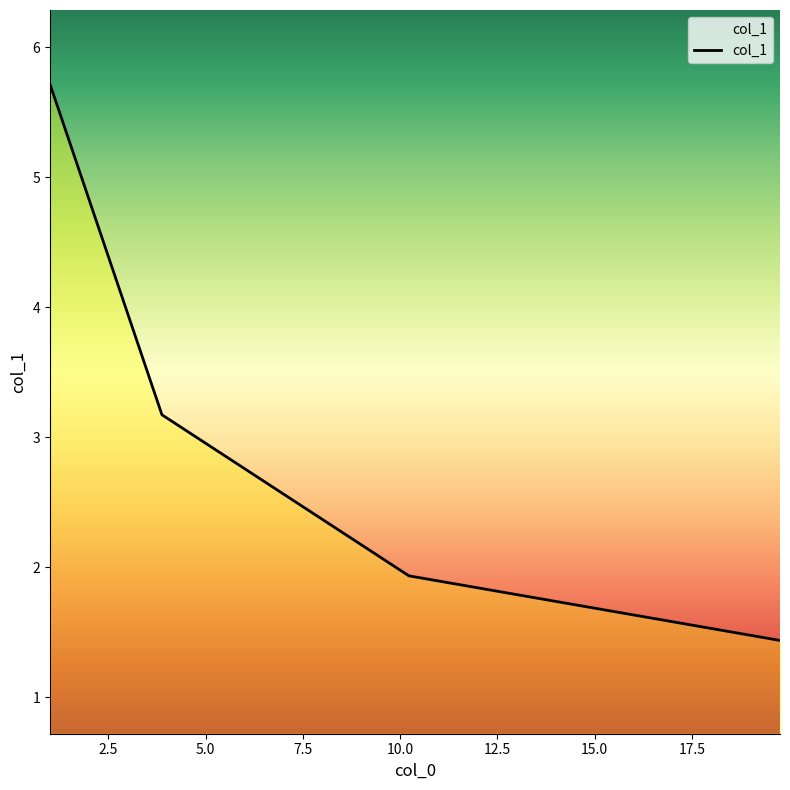

True or false: the data has more than 0 interior local peaks.

False